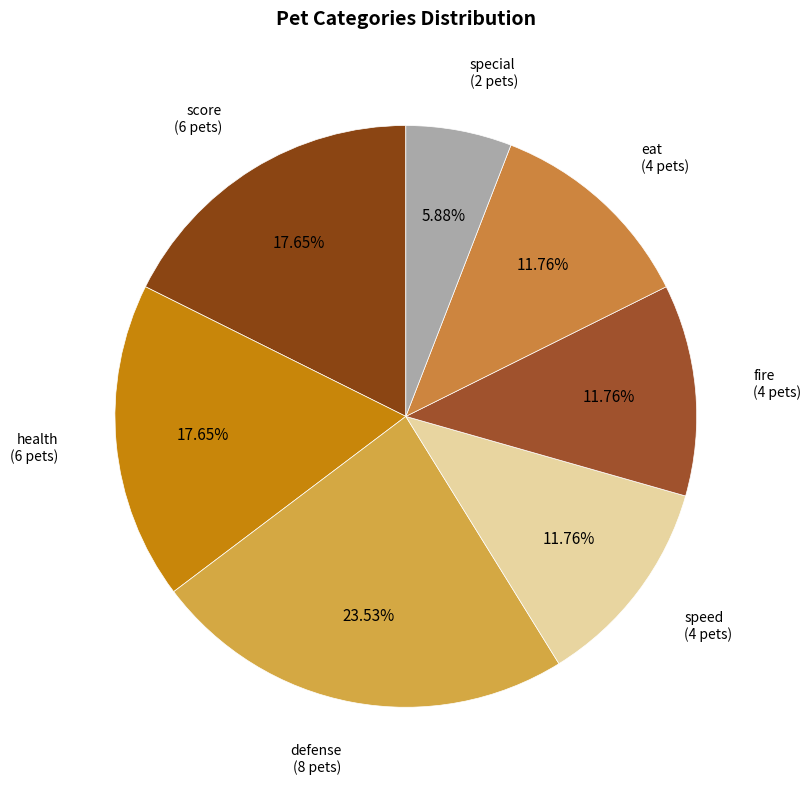

How many slices are in this pie chart?

7